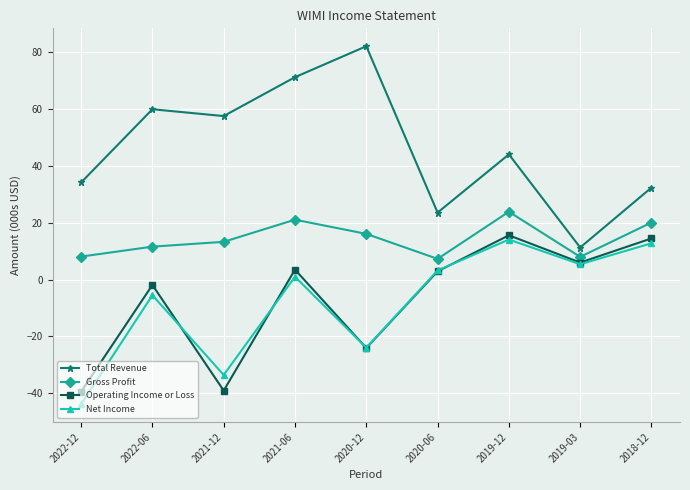

The Gross Profit series shows 8.7 at 2020-12. True or false?

False